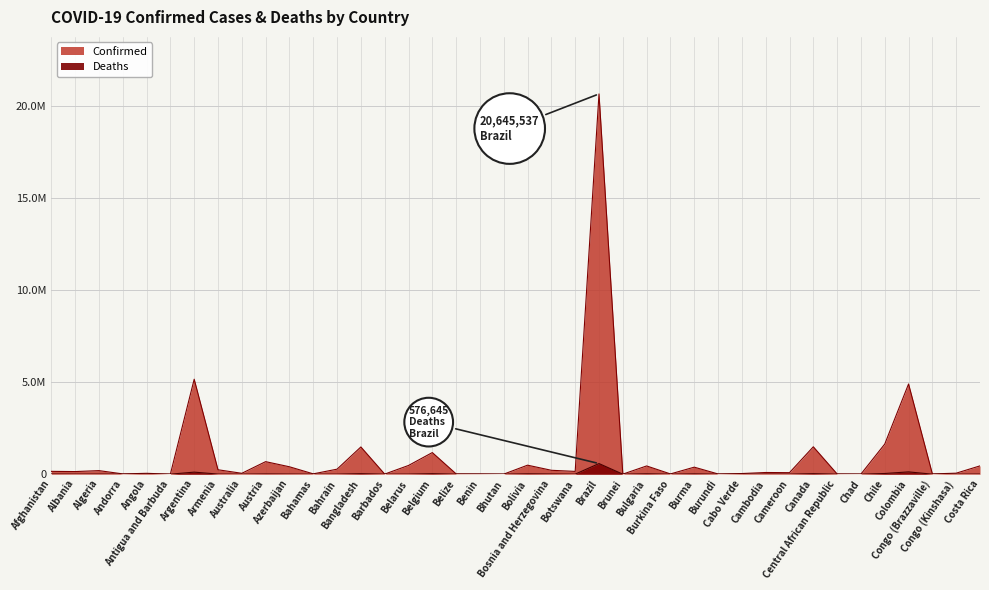

What is the difference between the maximum and minimum values in the Deaths series?

576642